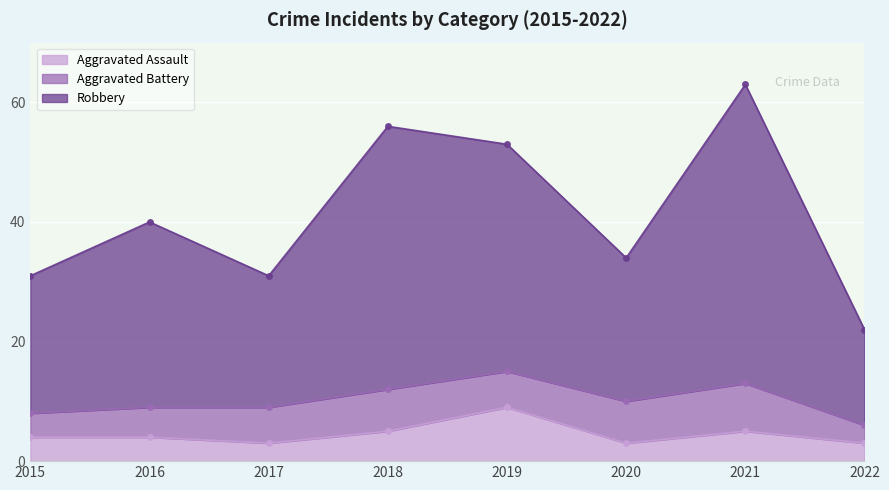

Count the number of categories in the chart.

8